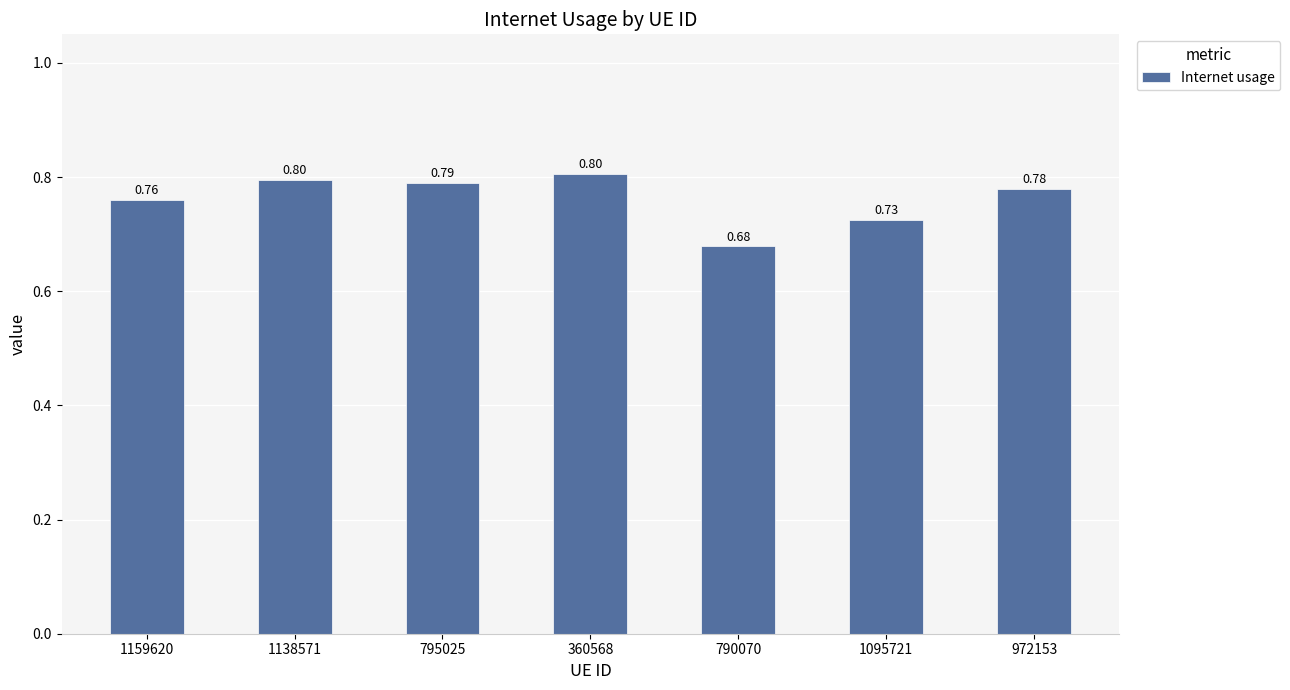

Which category has the lowest value across all series?

790070